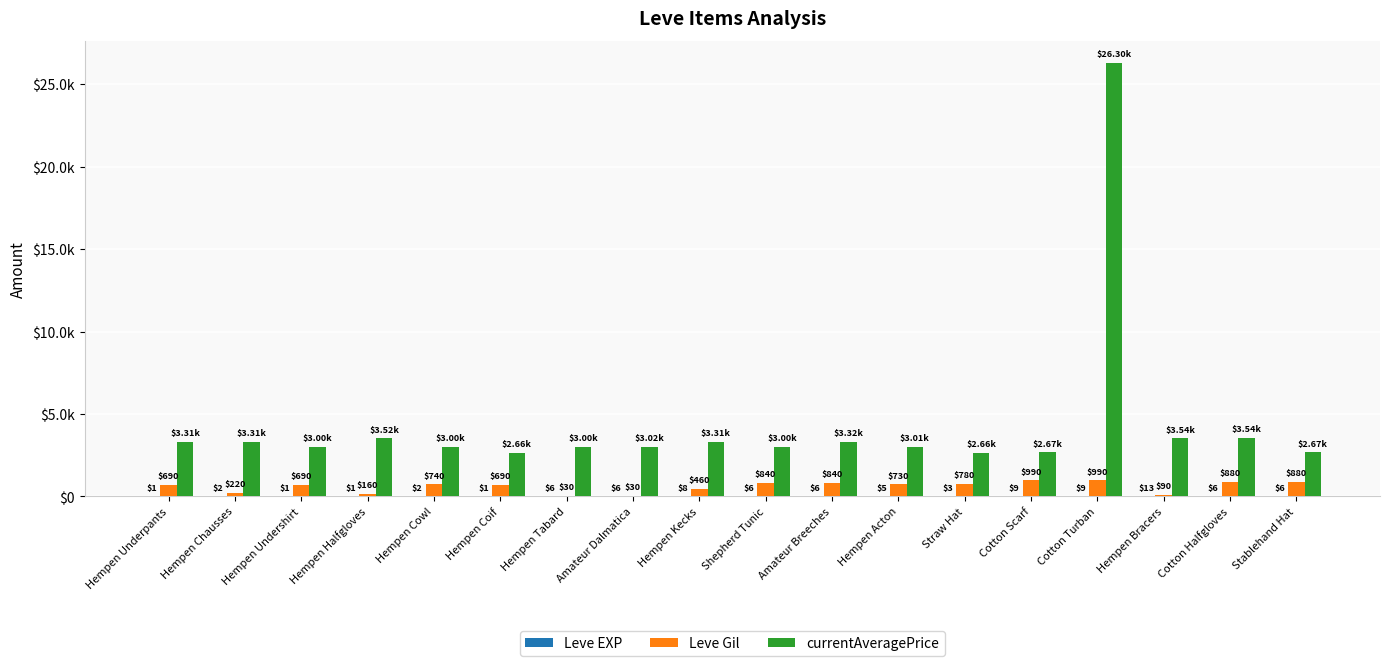

How many bars are there in total?

54